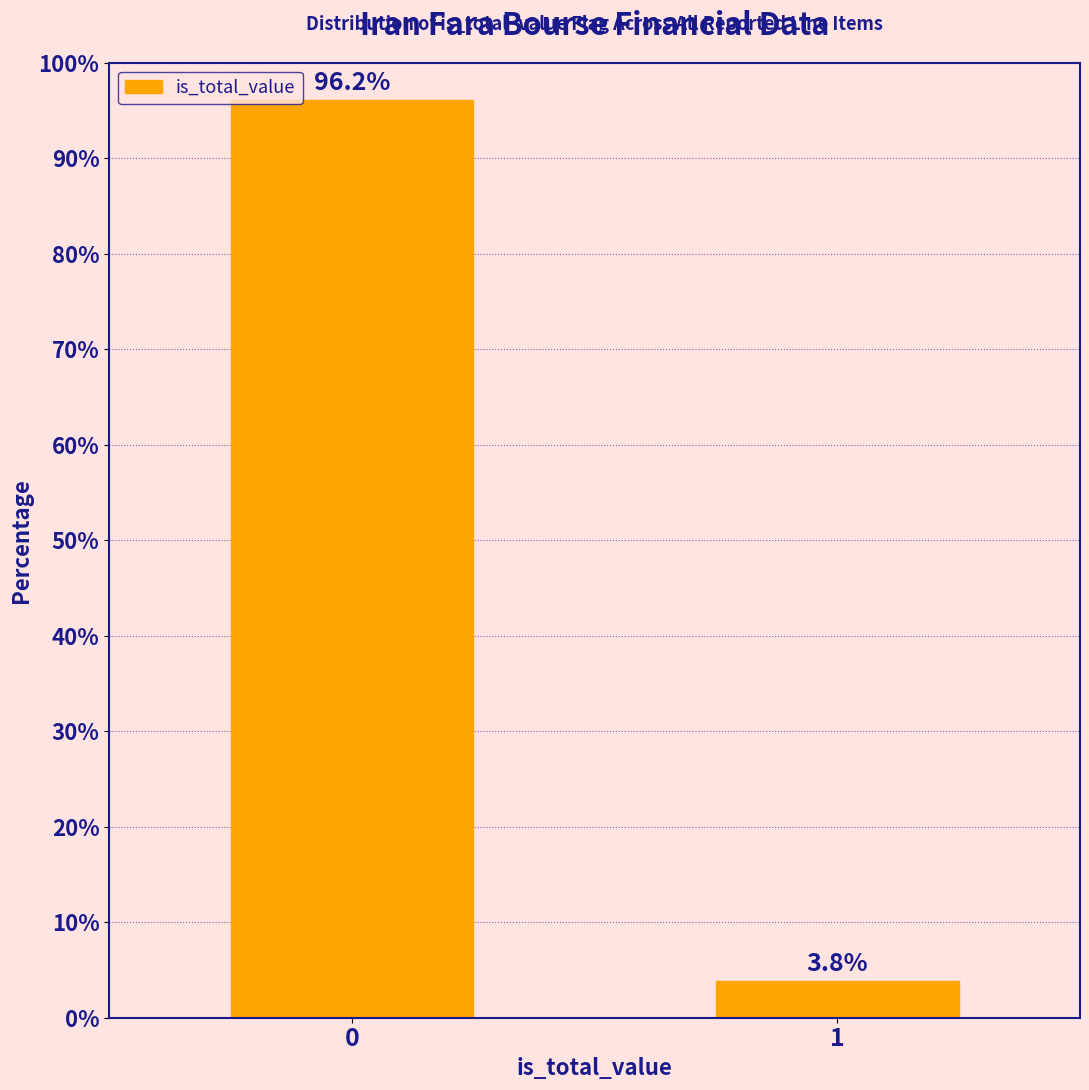

Reading left to right, transcribe all the data shown in this chart.

96.2	3.8